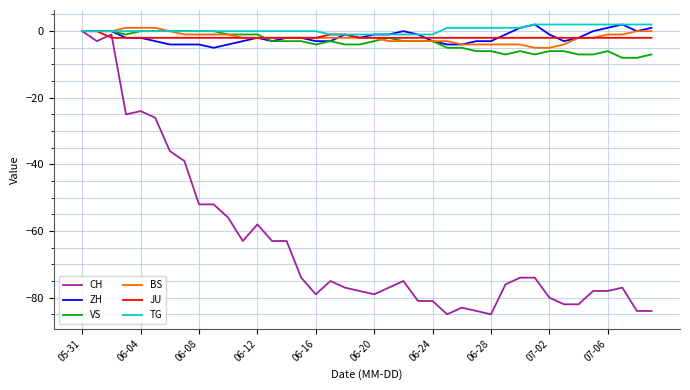

Which series has the largest range (max minus min)?

CH